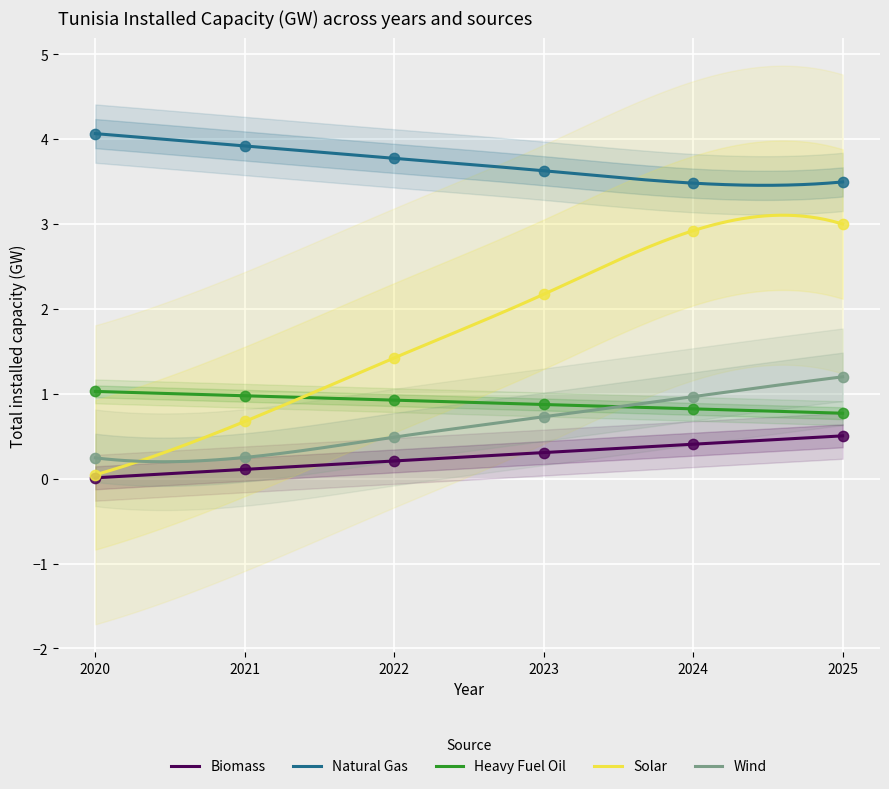

Is the value of Heavy Fuel Oil at 2024 greater than the value of Solar at 2020?

Yes